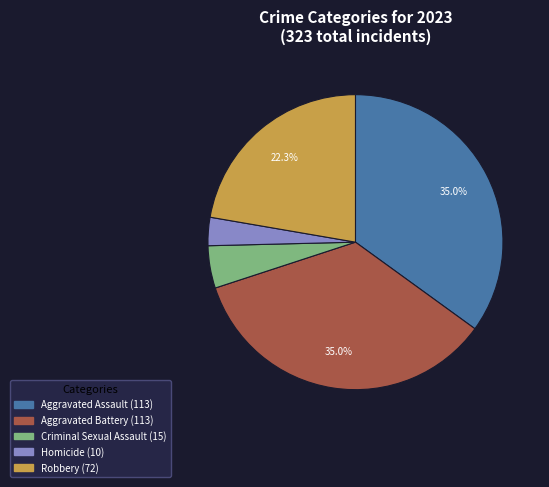

To the nearest percent, what is the difference between the Aggravated Assault and Robbery slice percentages?

13%